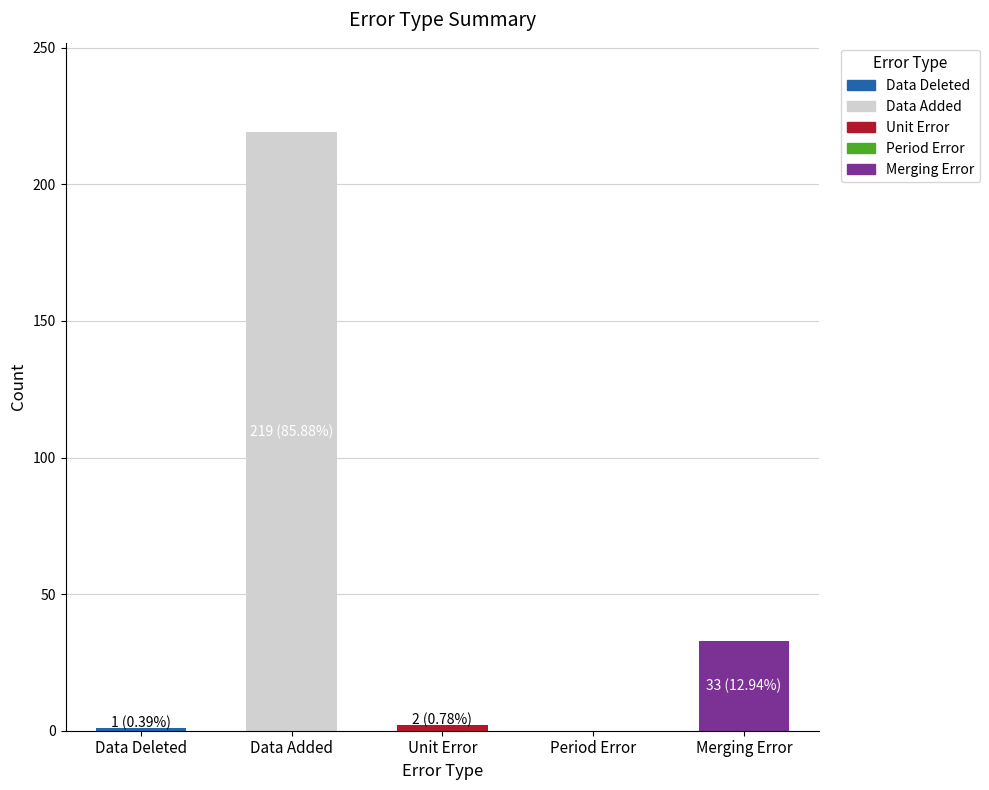

What is the average value?

51